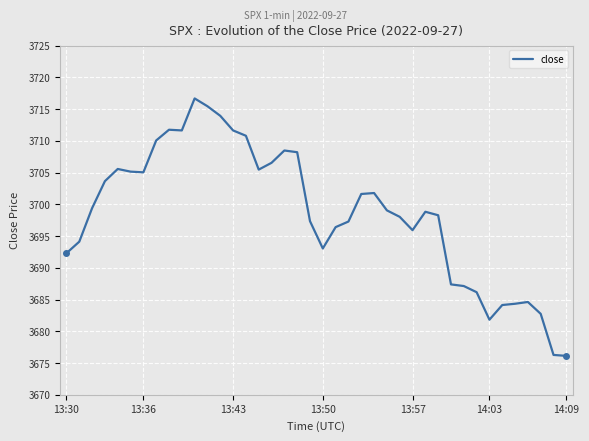

True or false: the data has more than 1 interior local peaks.

True